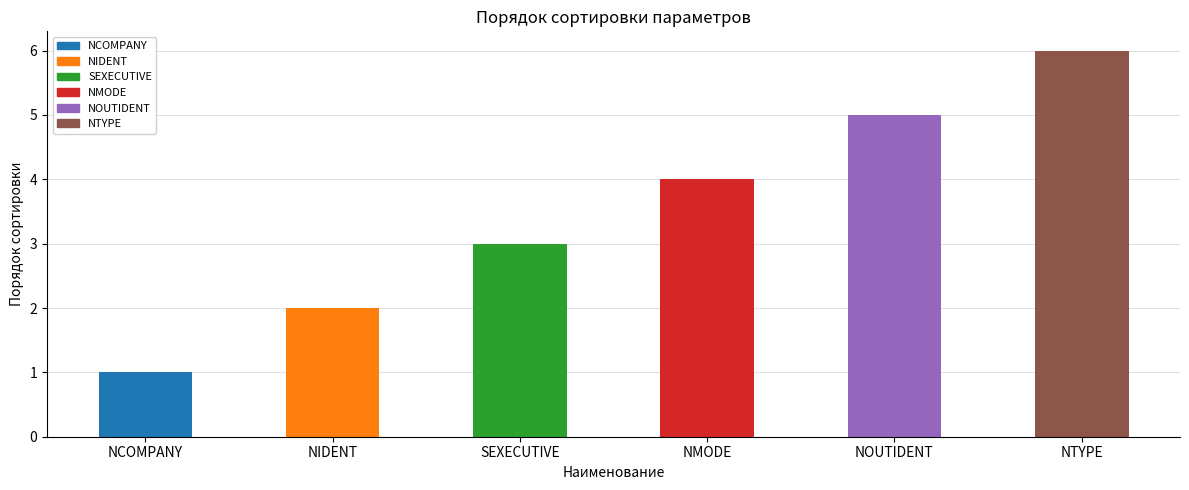

What is the label of the 5th bar from the left?

NOUTIDENT